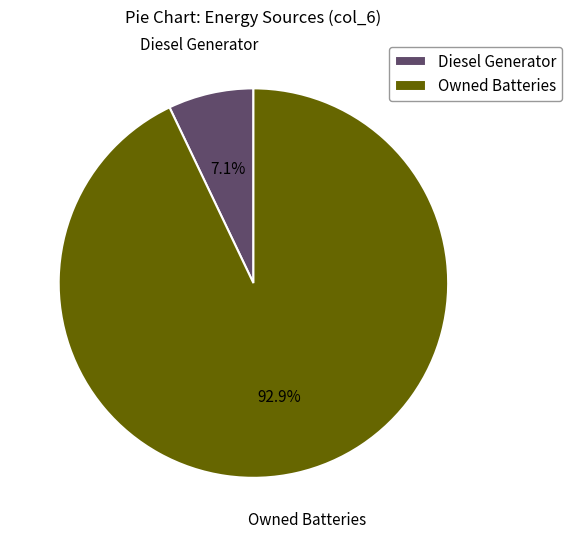

Which category has the biggest portion of the pie?

Owned Batteries